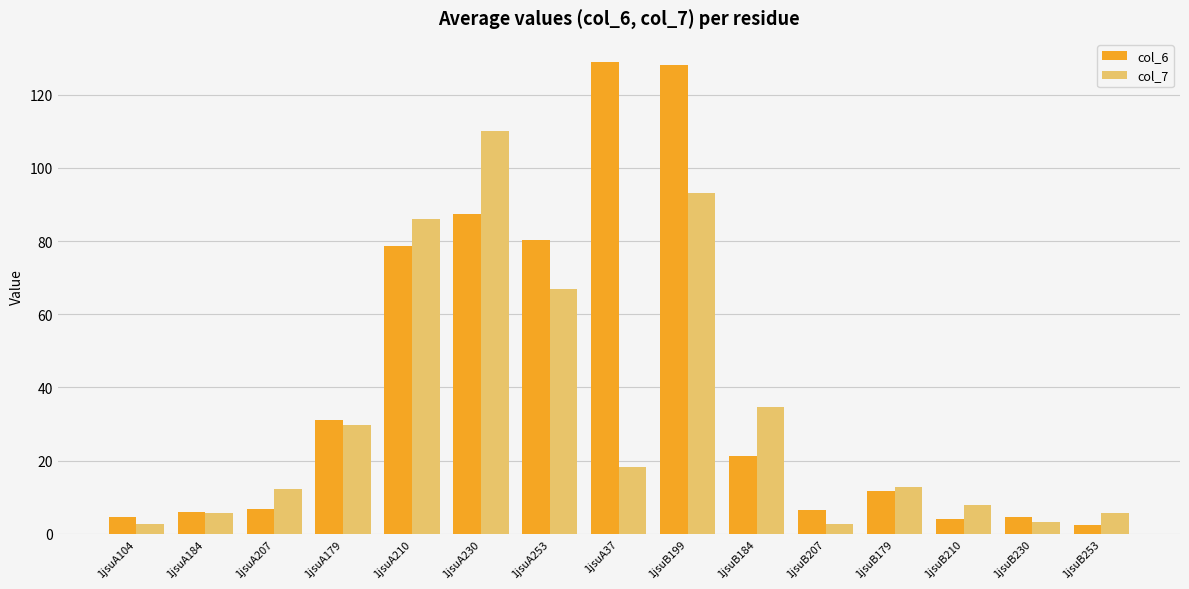

Rank the series by their maximum value, from highest to lowest.

col_6, col_7